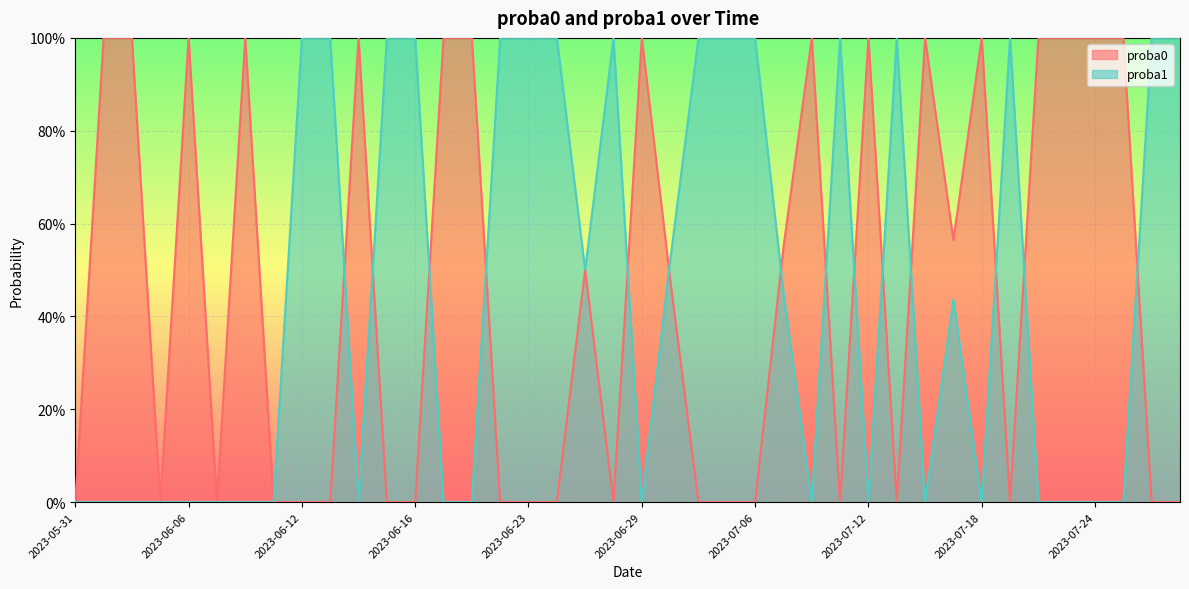

Between 2023-07-27 and 2023-07-07, which is larger?

2023-07-07